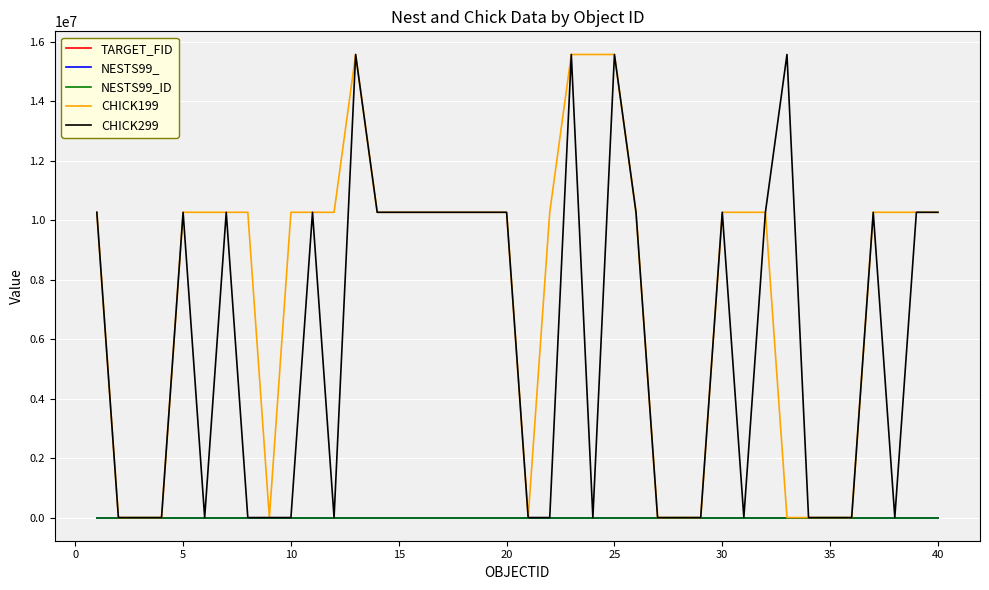

Does the chart display data point markers on the line(s)?

No